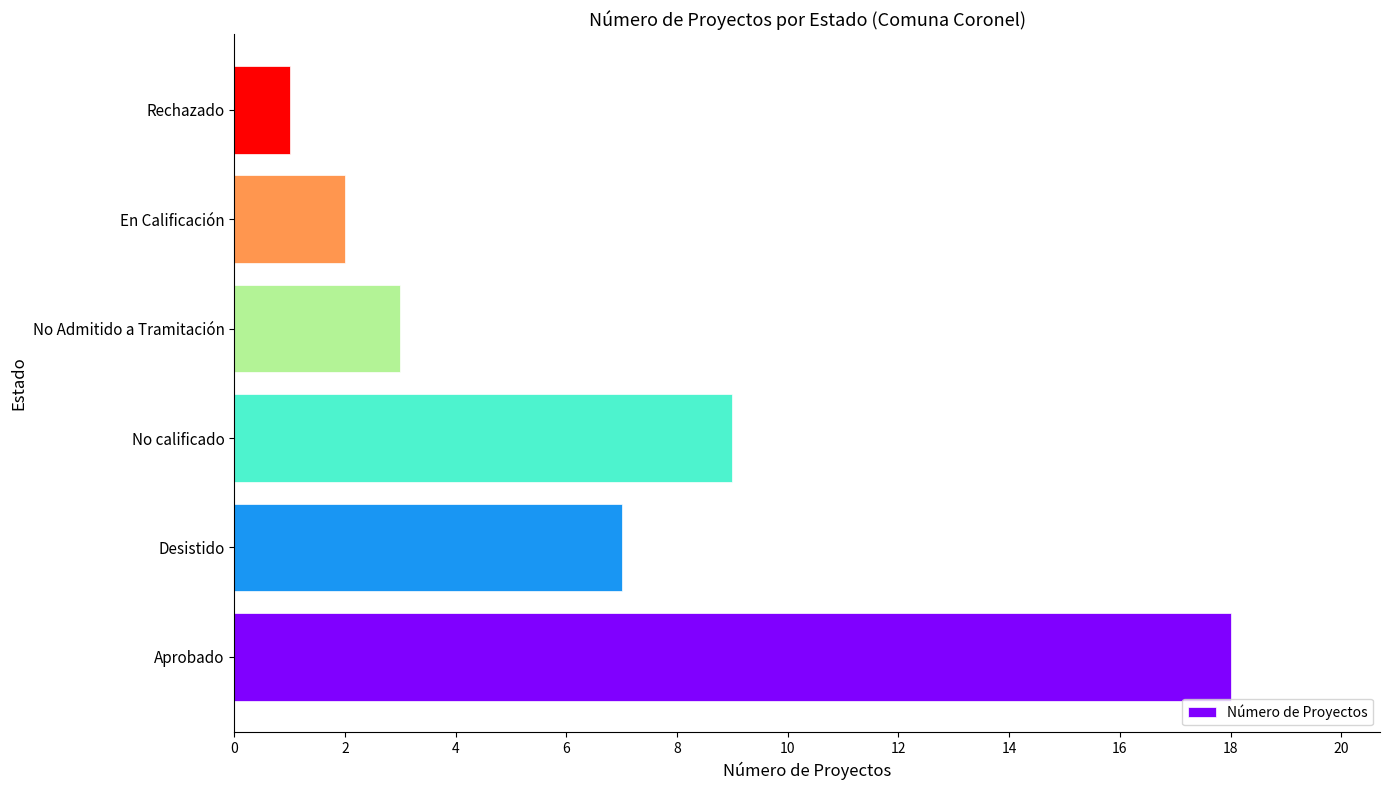

Does the chart contain any negative values?

No